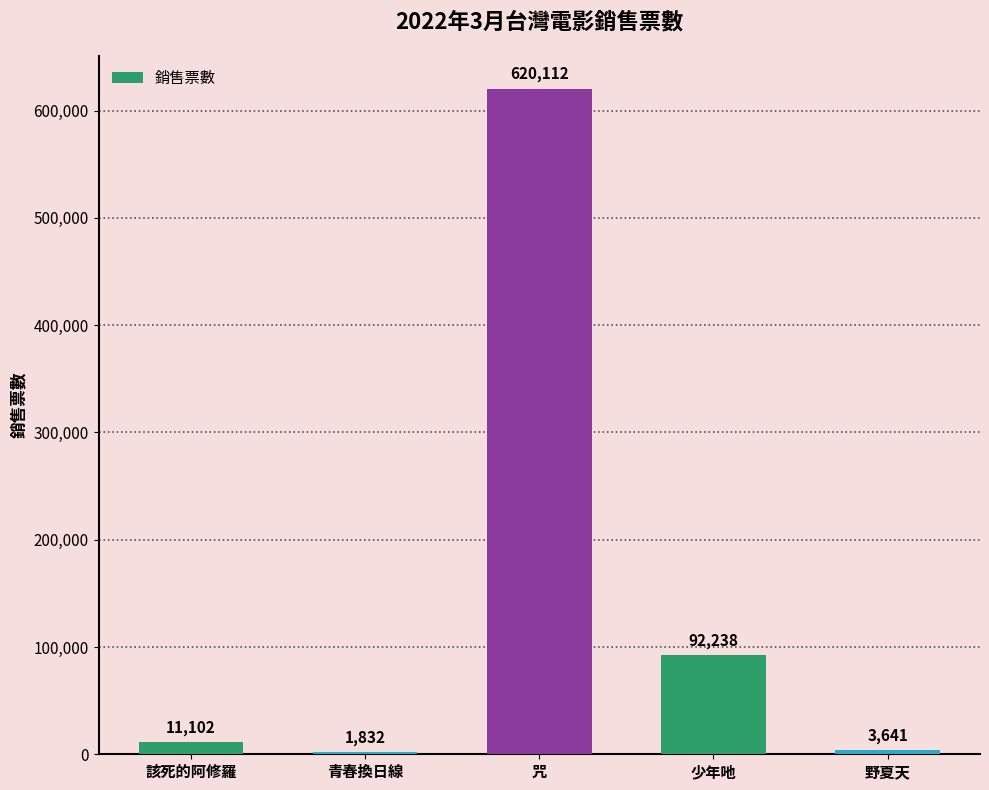

Reading left to right, transcribe all the data shown in this chart.

11102	1832	620112	92238	3641